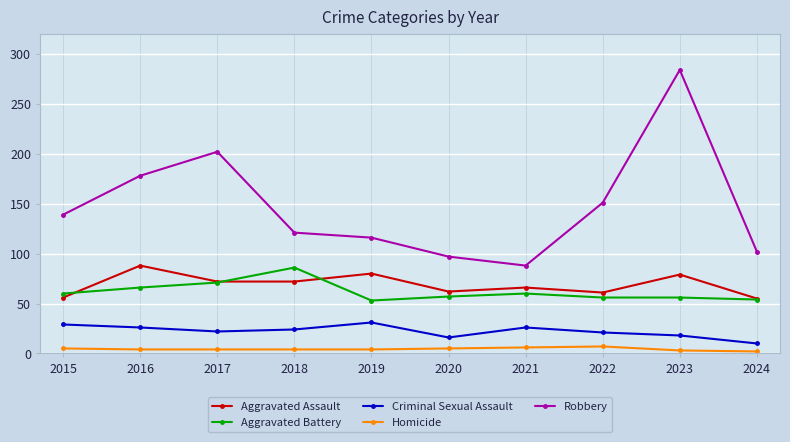

What is the value of the Aggravated Battery point at the 7th from the left?

60